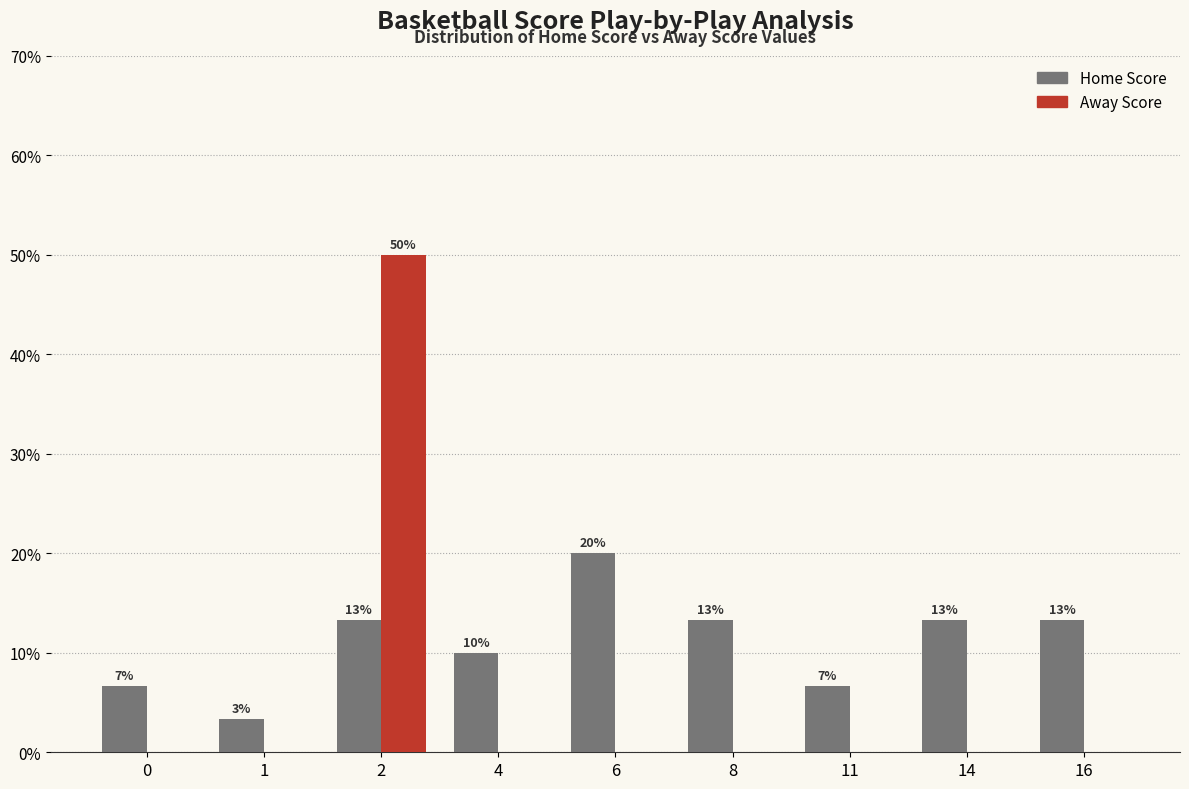

Are the bars grouped side by side (vs. stacked)?

Yes